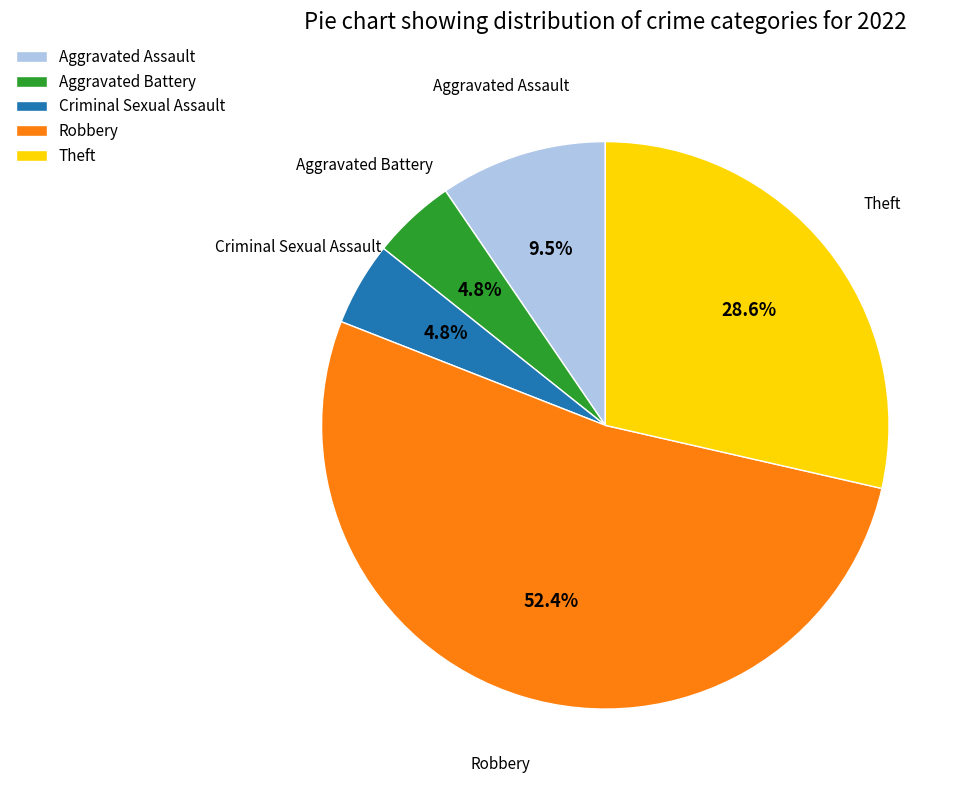

What is the largest slice in the pie chart?

Robbery